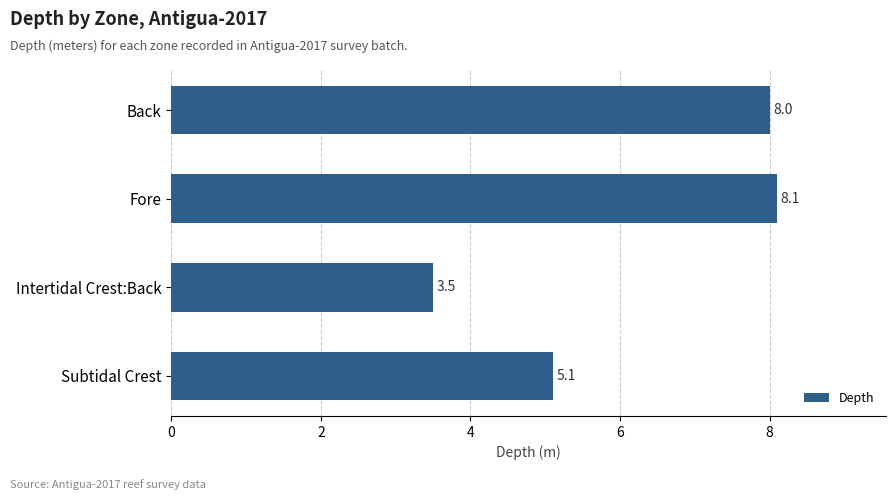

What is the label of the 1st bar from the bottom?

Subtidal Crest